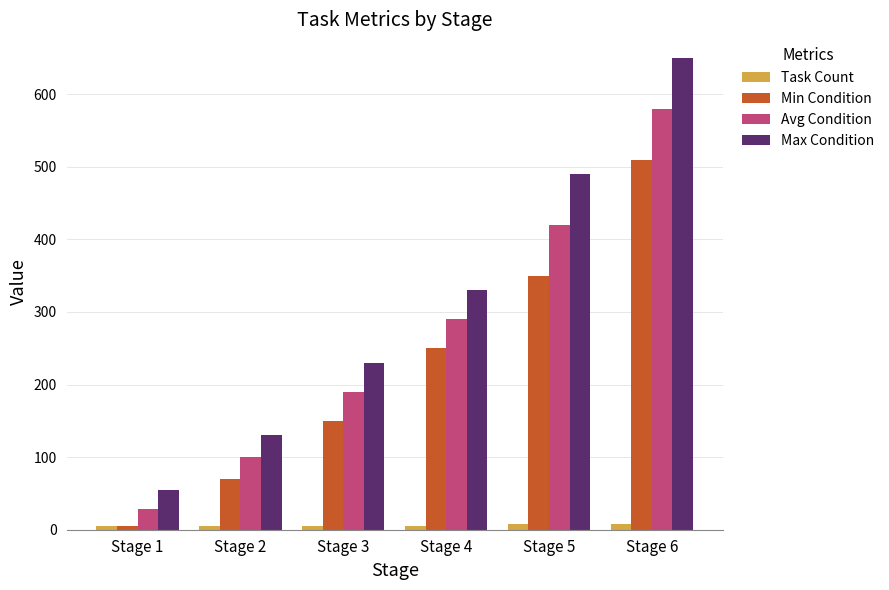

What is the difference between the highest and lowest values at Stage 2?

125